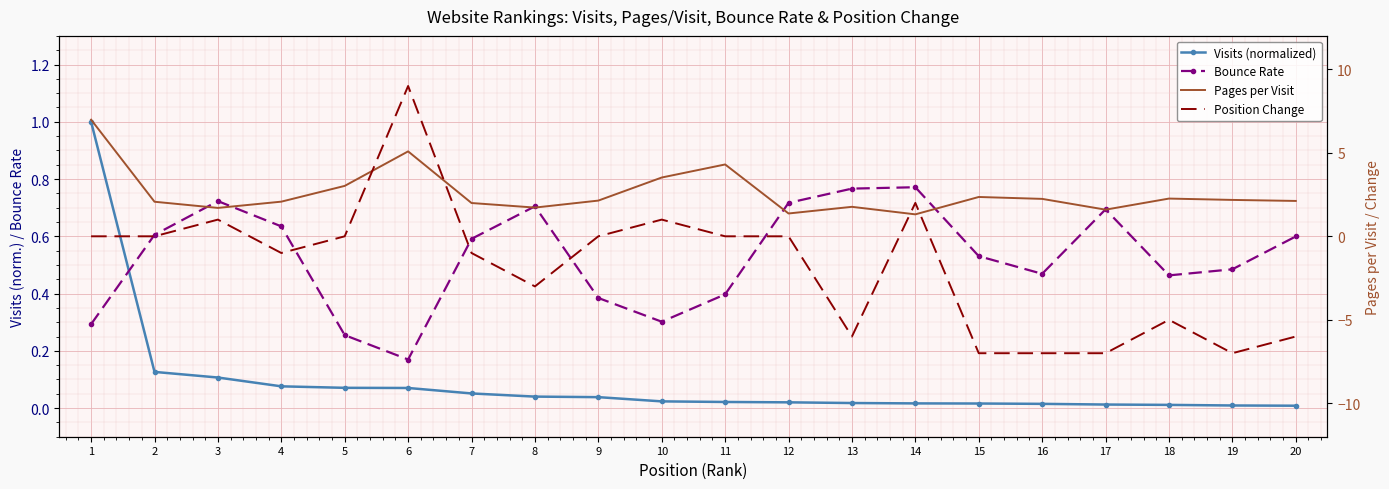

True or false: Bounce Rate and Visits (normalized) intersect in this chart.

True